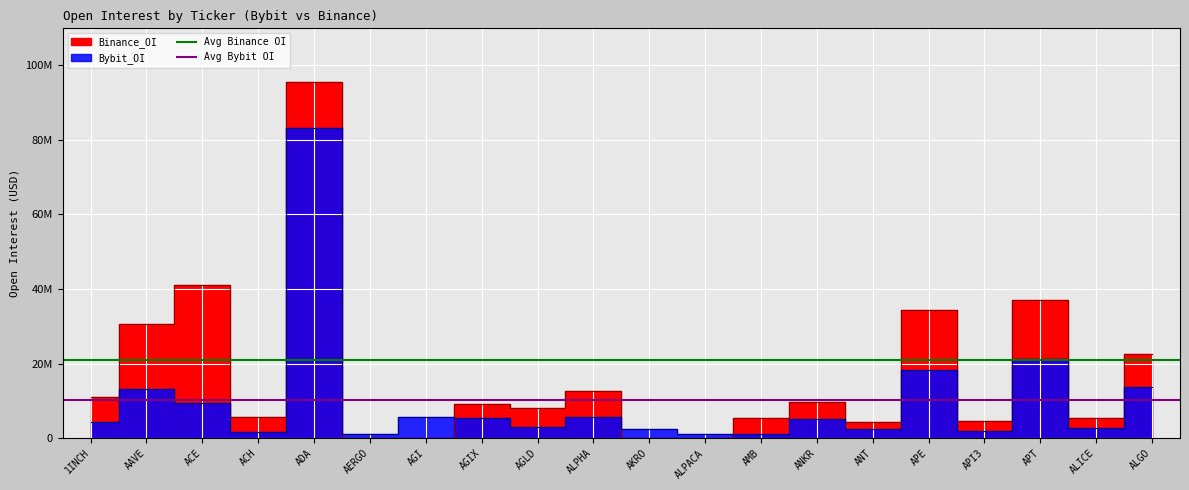

How many series are shown in this chart?

2